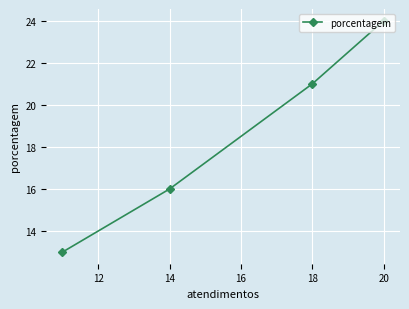

Count the values in the range 16 to 24.

3